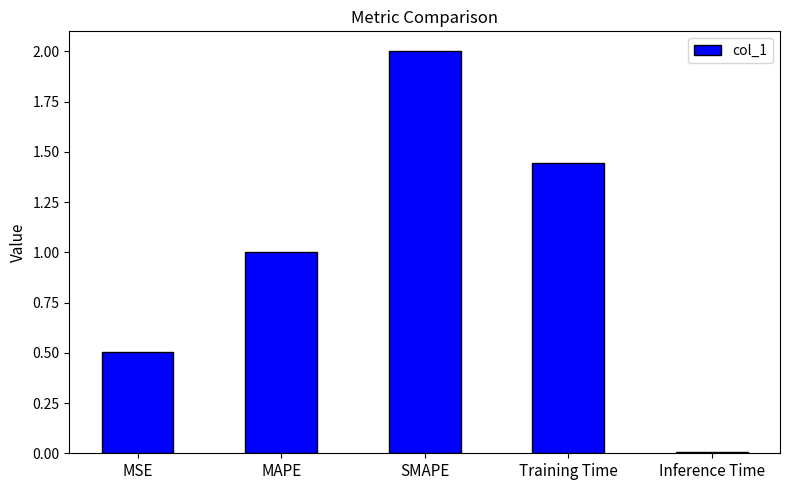

What is the difference between the maximum and minimum values?

2.0